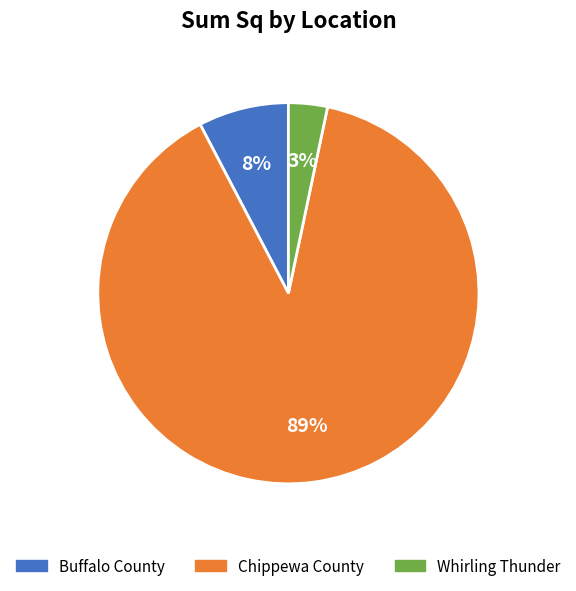

How many slices are in this pie chart?

3